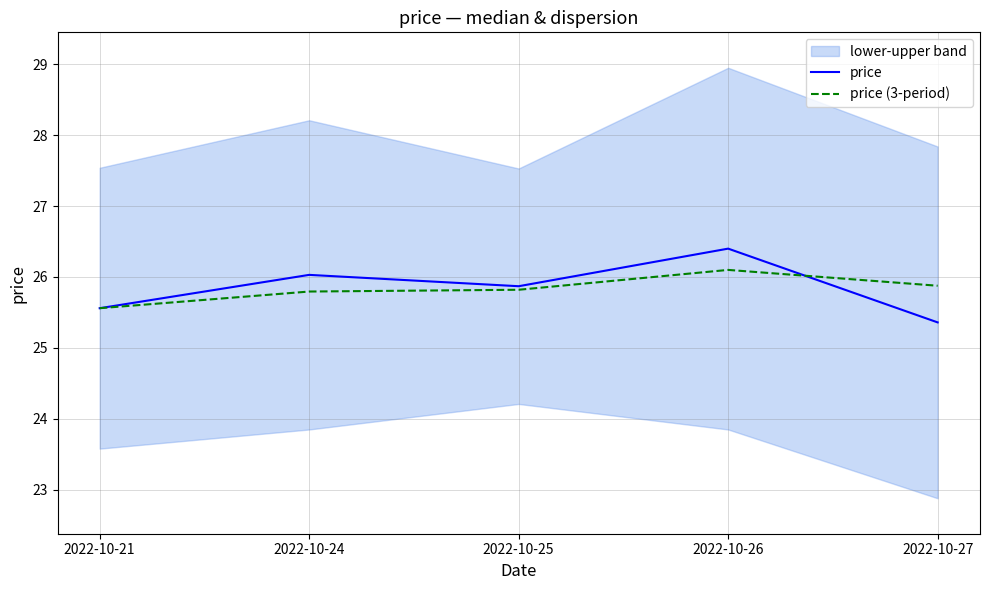

Count the number of categories in the chart.

5